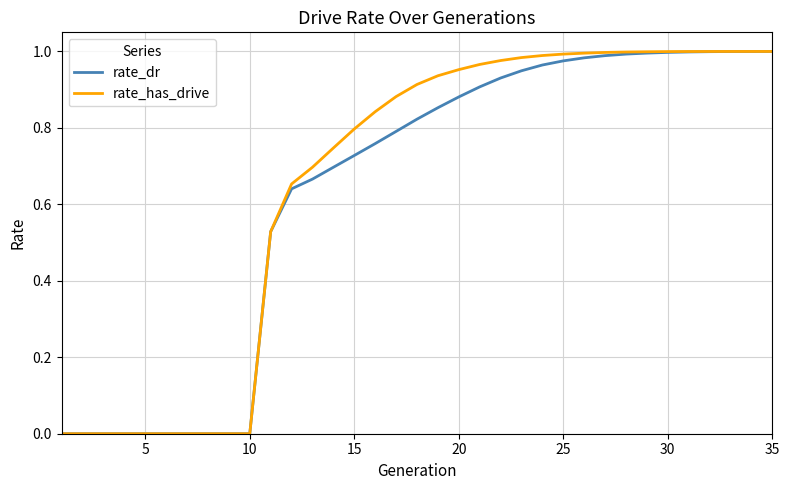

At how many categories does at least one series exceed 0?

25